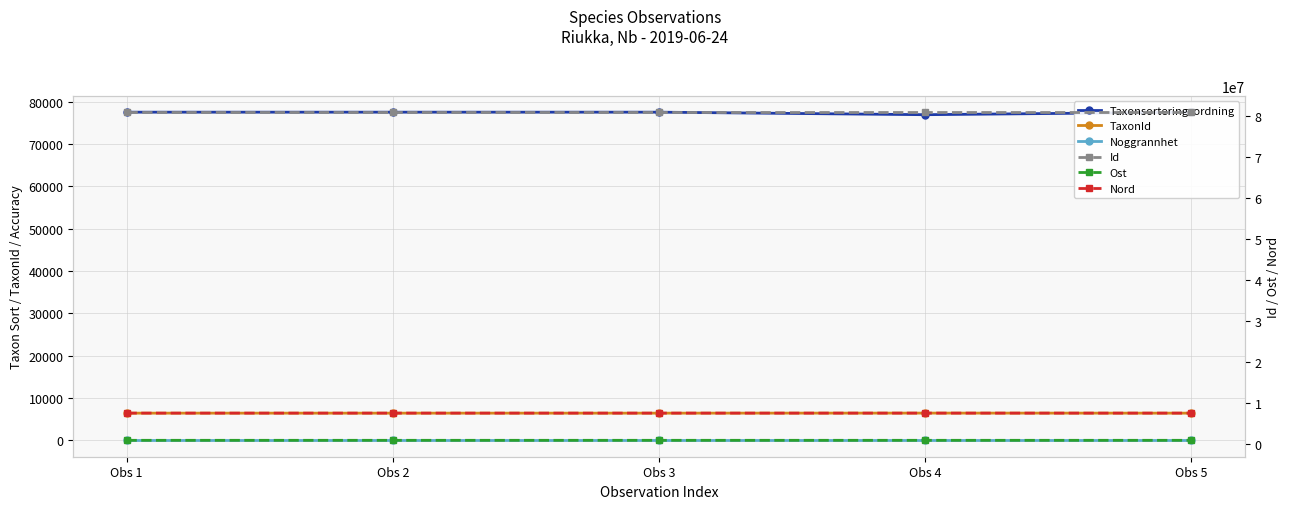

At which label is Noggrannhet closest to 10?

Obs 1